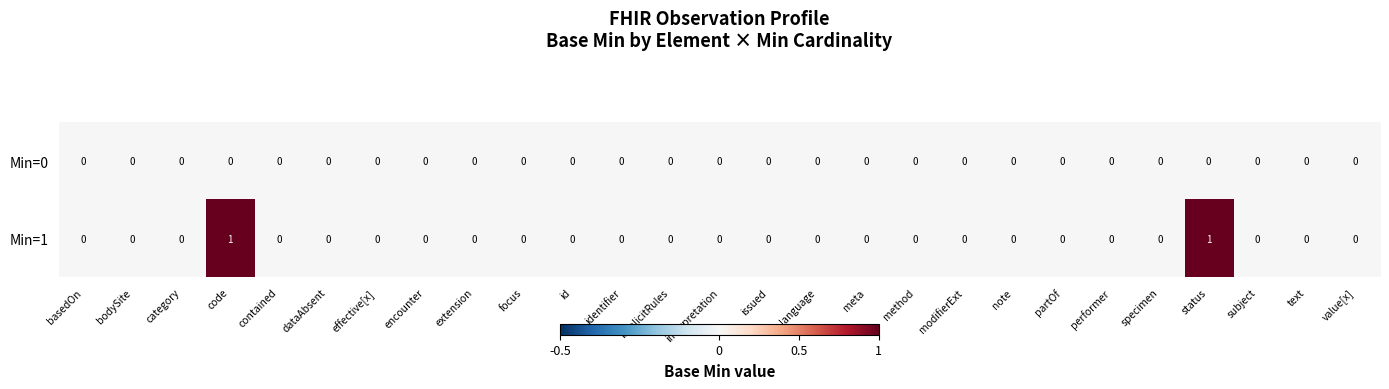

Which series has the widest spread of values?

Min=1